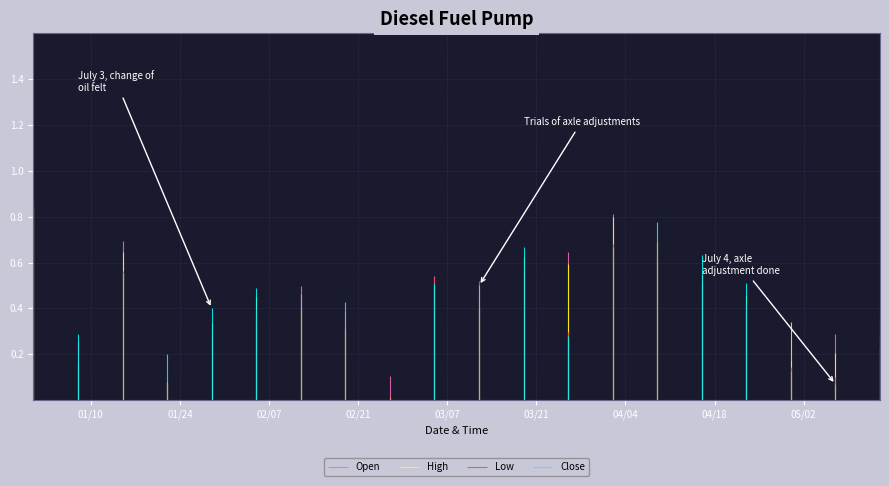

Is this an area chart (filled region under the line)?

No